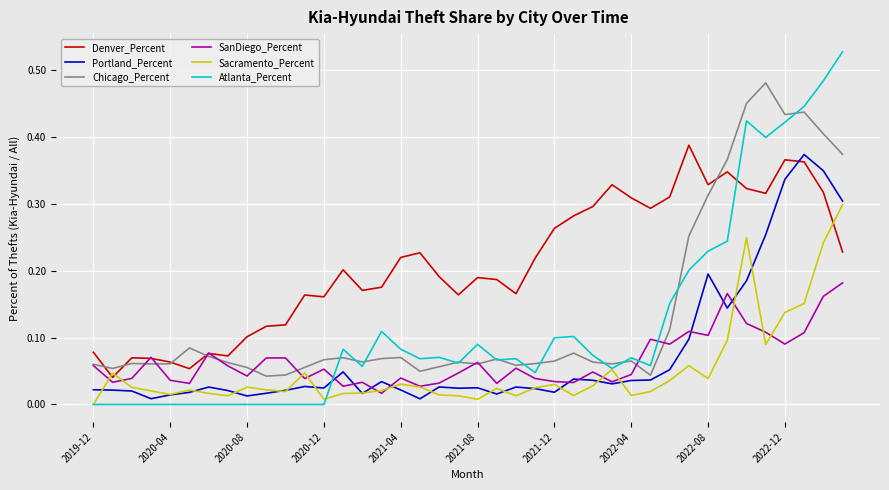

Which series has the widest spread of values?

Atlanta_Percent